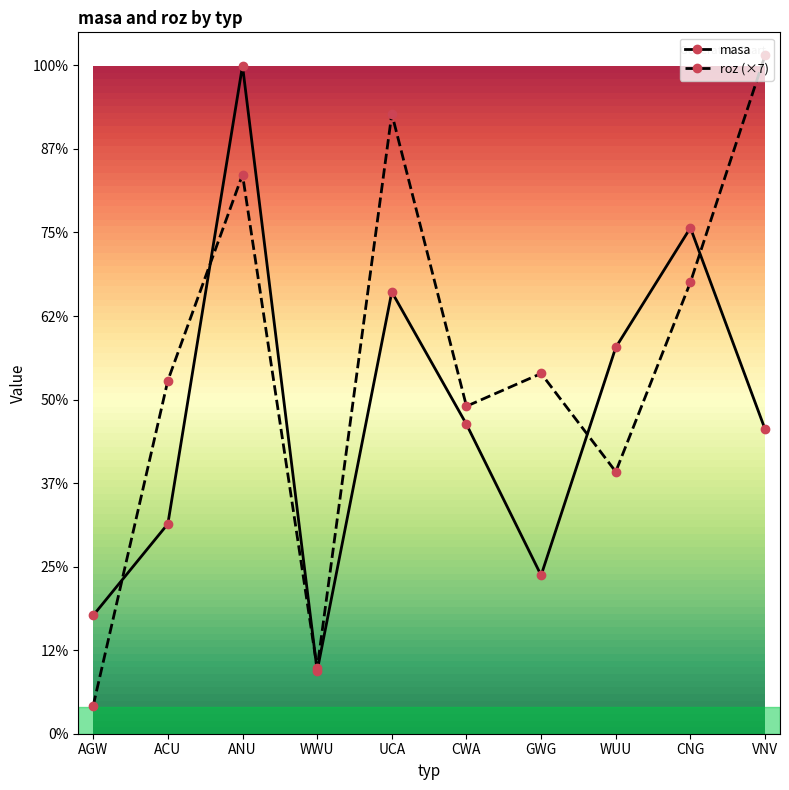

Does the chart have visible grid lines?

No